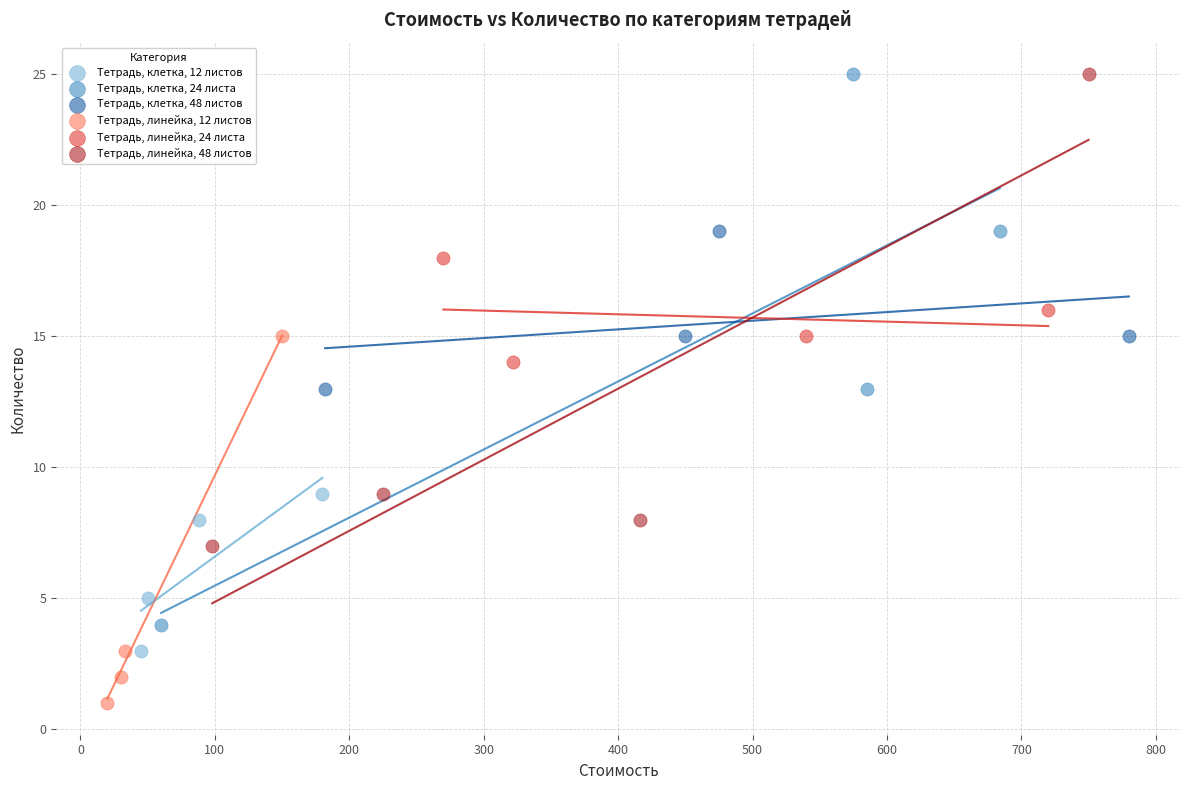

What are all the series names shown in the legend?

Тетрадь, клетка, 12 листов, Тетрадь, клетка, 24 листа, Тетрадь, клетка, 48 листов, Тетрадь, линейка, 12 листов, Тетрадь, линейка, 24 листа, Тетрадь, линейка, 48 листов